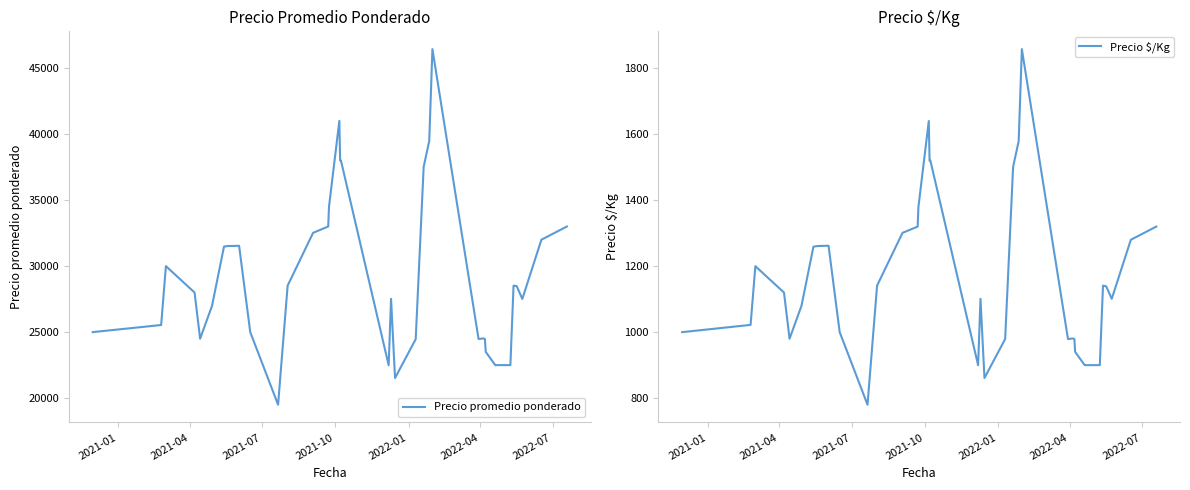

List the series in order of their overall mean, highest first.

Precio promedio ponderado, Precio $/Kg